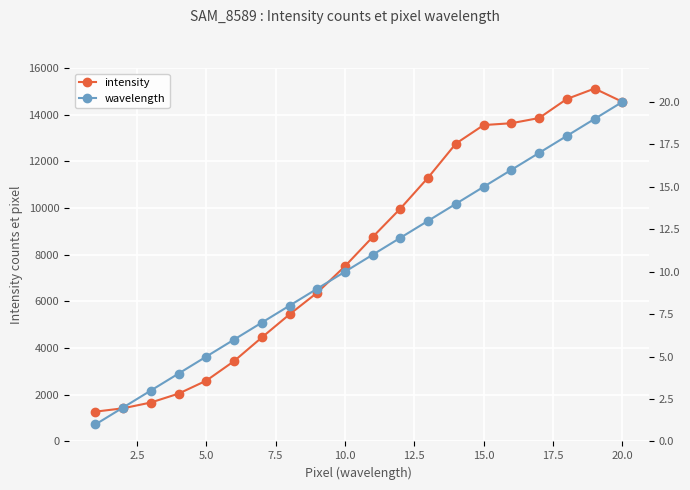

Which series has the largest total across all categories?

intensity